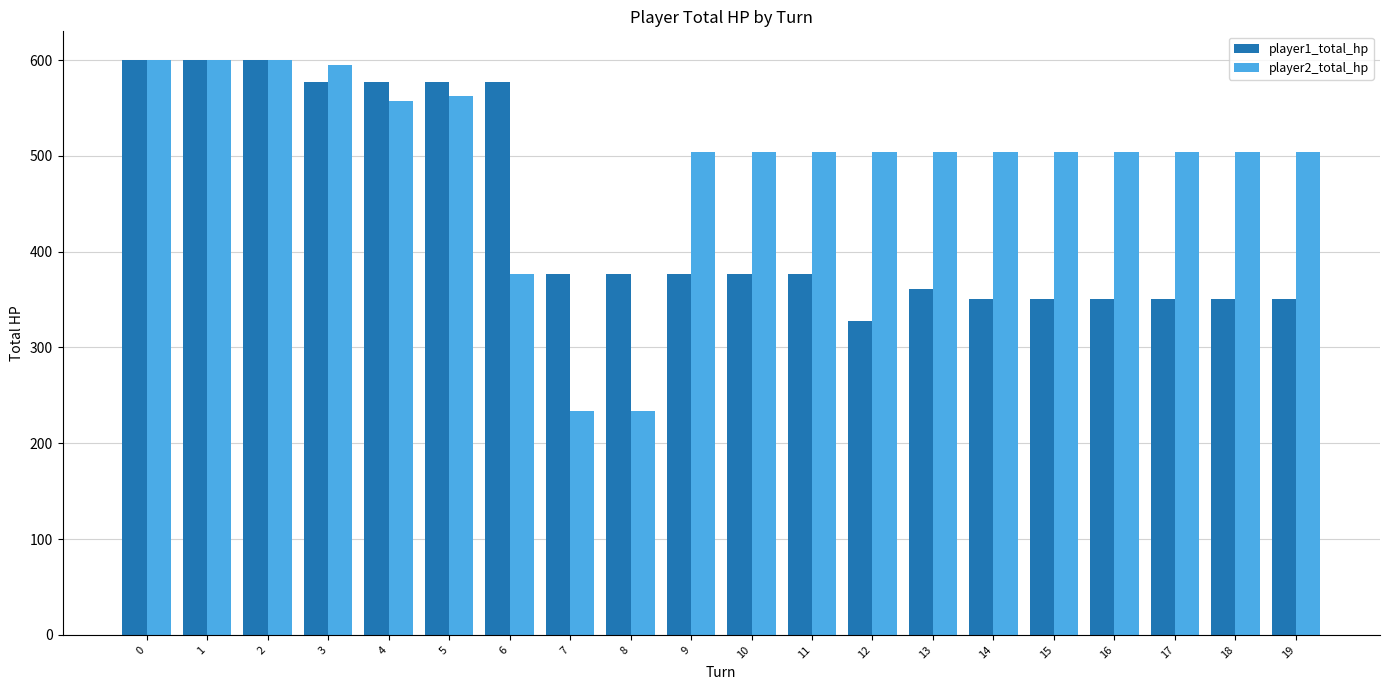

Does the chart contain any negative values?

No